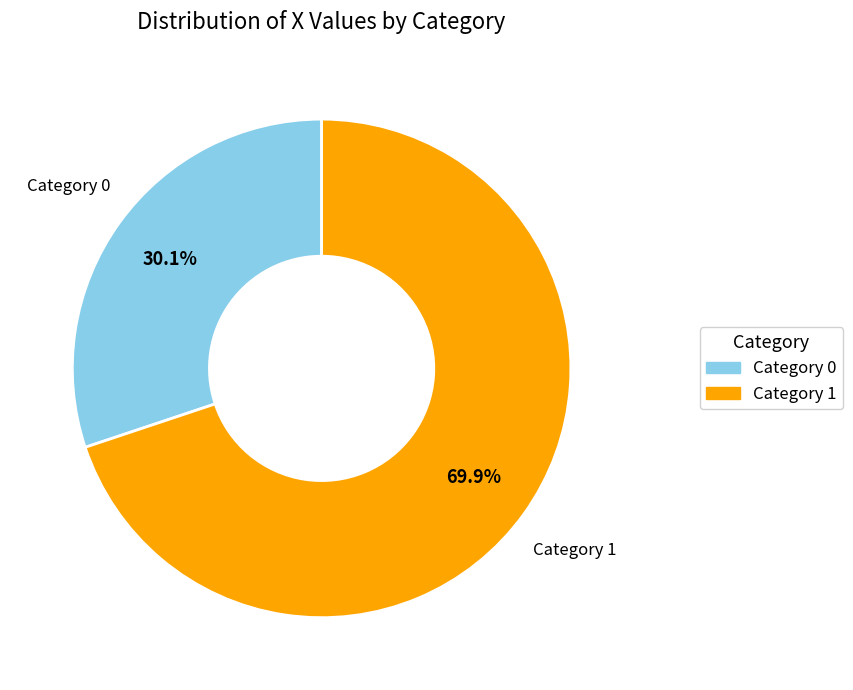

Is there any slice that represents more than half of the pie?

Yes